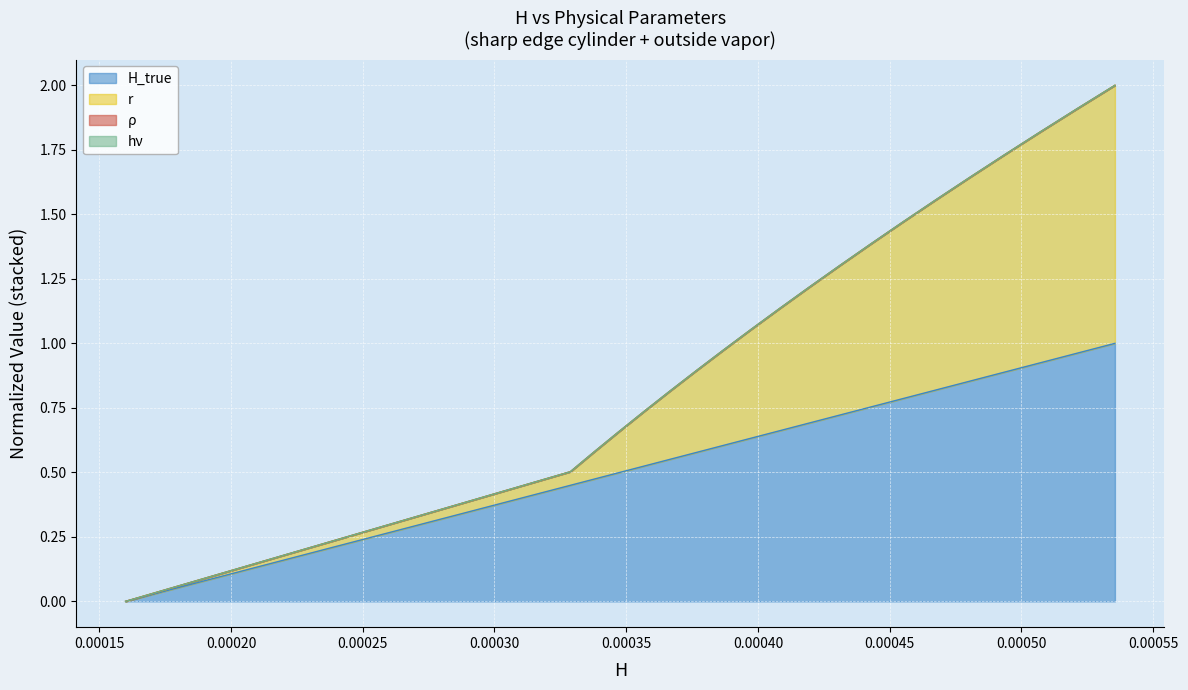

Does the chart display data point markers on the line(s)?

No